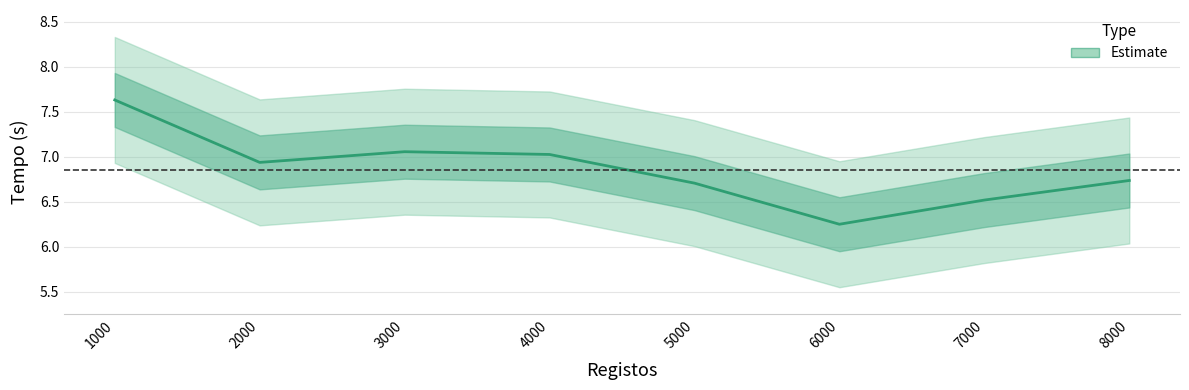

What is the average value?

6.9